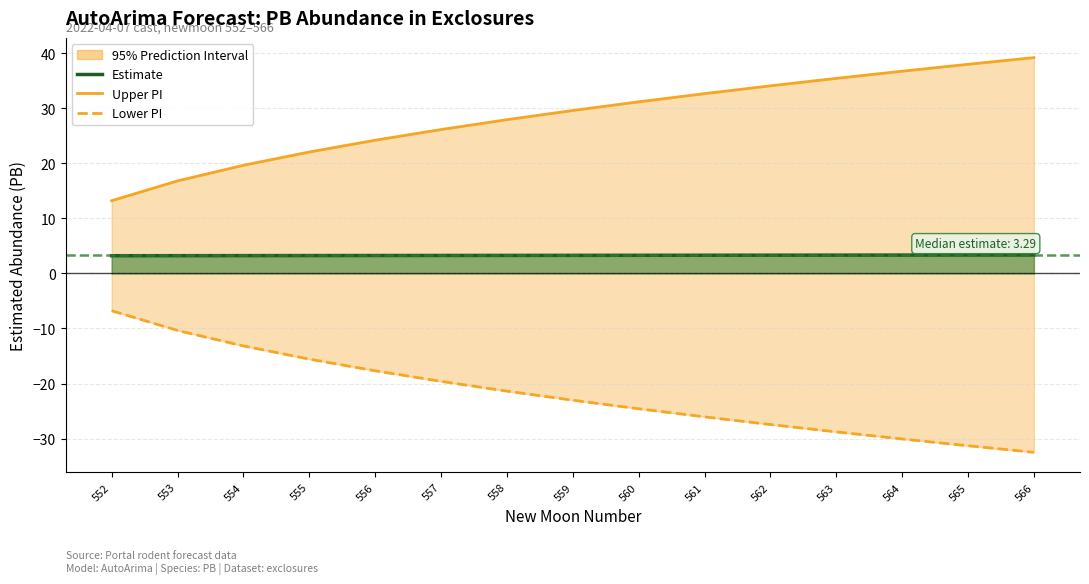

True or false: Lower PI and Estimate intersect in this chart.

False